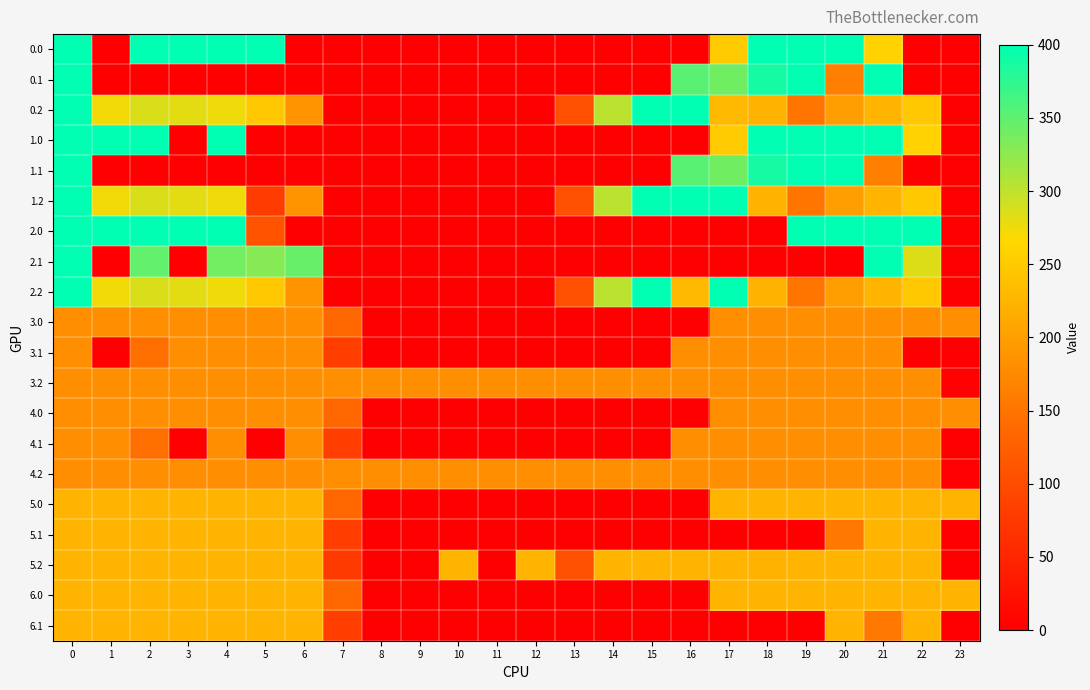

Which has a higher value, 18 or 13?

18